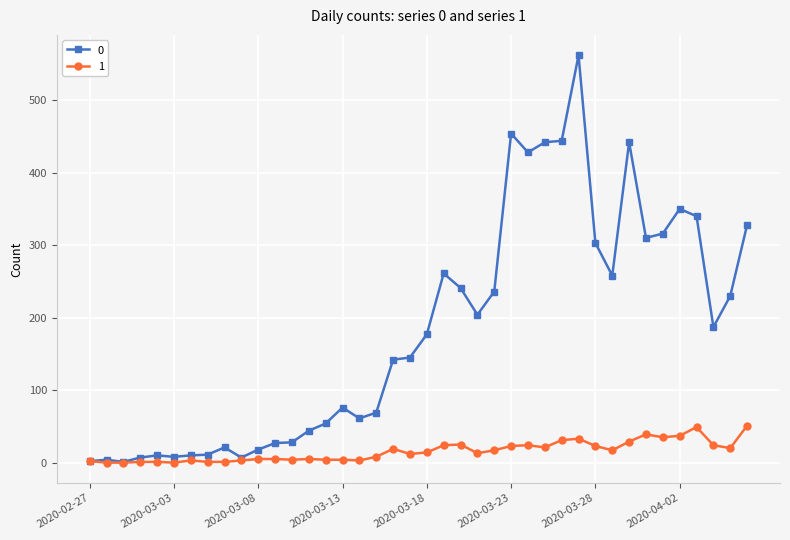

List the series in order of their overall mean, lowest first.

1, 0